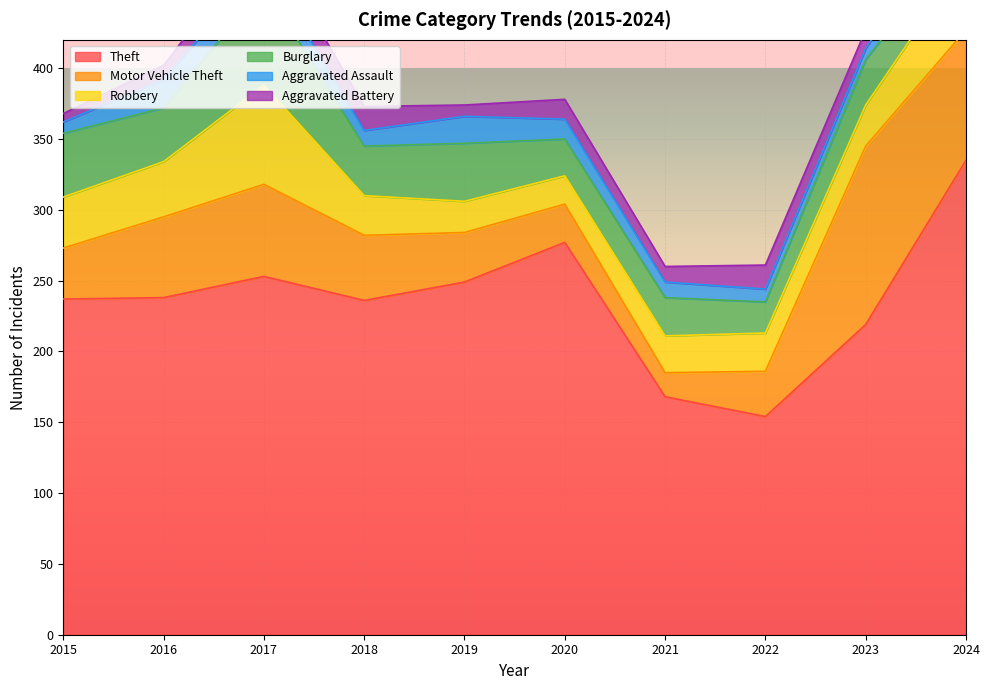

After their last crossing, which series has the higher values: Burglary or Motor Vehicle Theft?

Motor Vehicle Theft